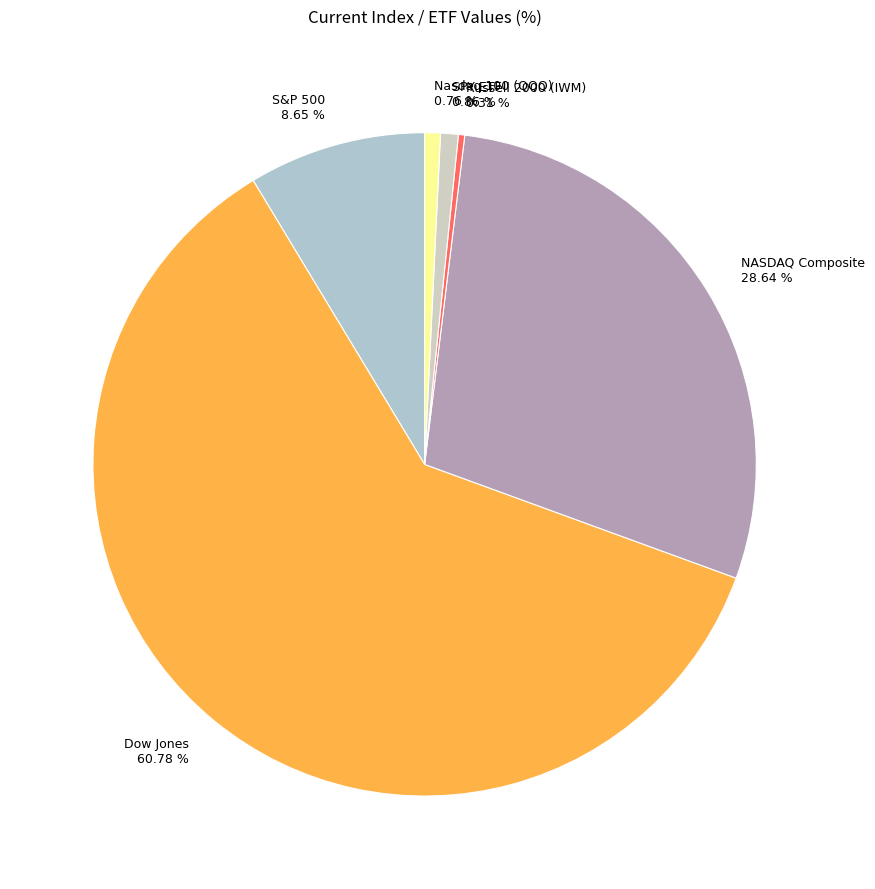

To the nearest percent, what is the difference between the largest and smallest slice percentages?

60%